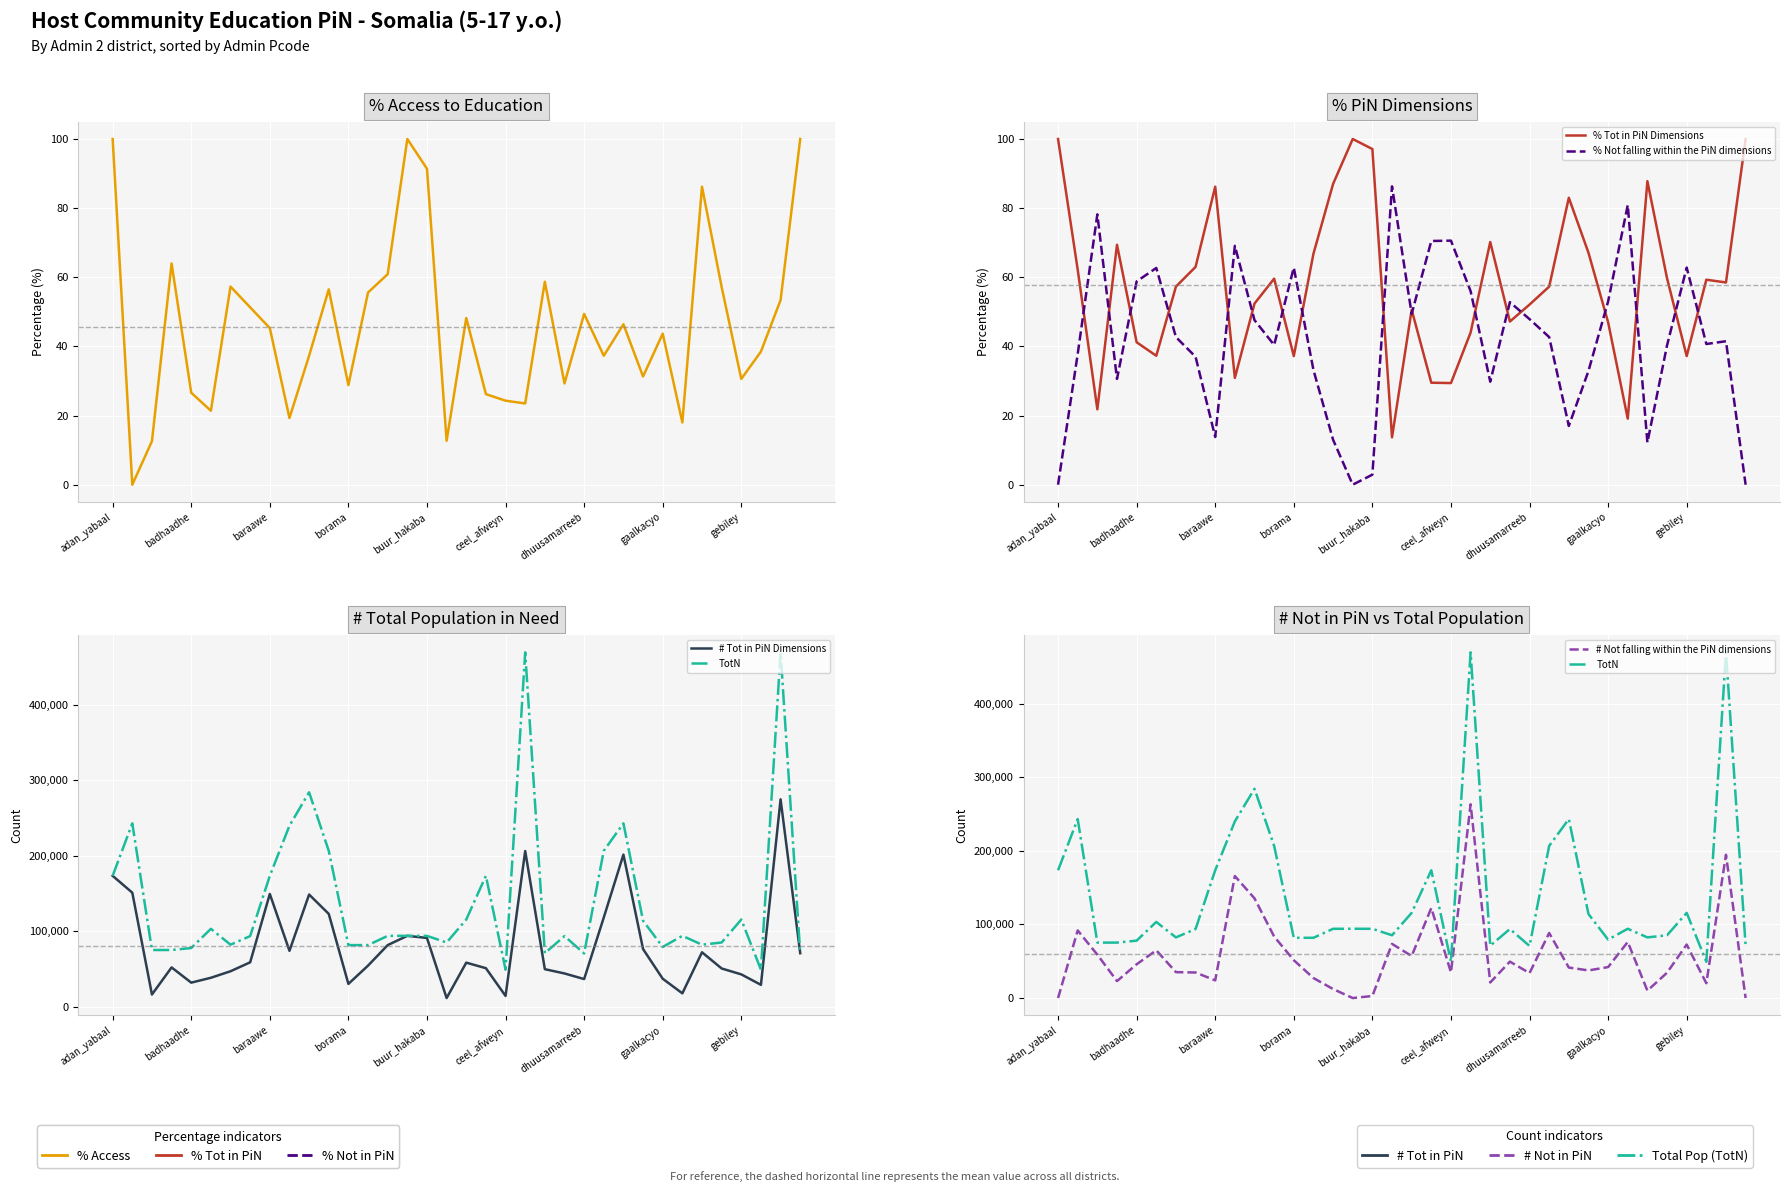

At how many categories does at least one series exceed 130902?

11